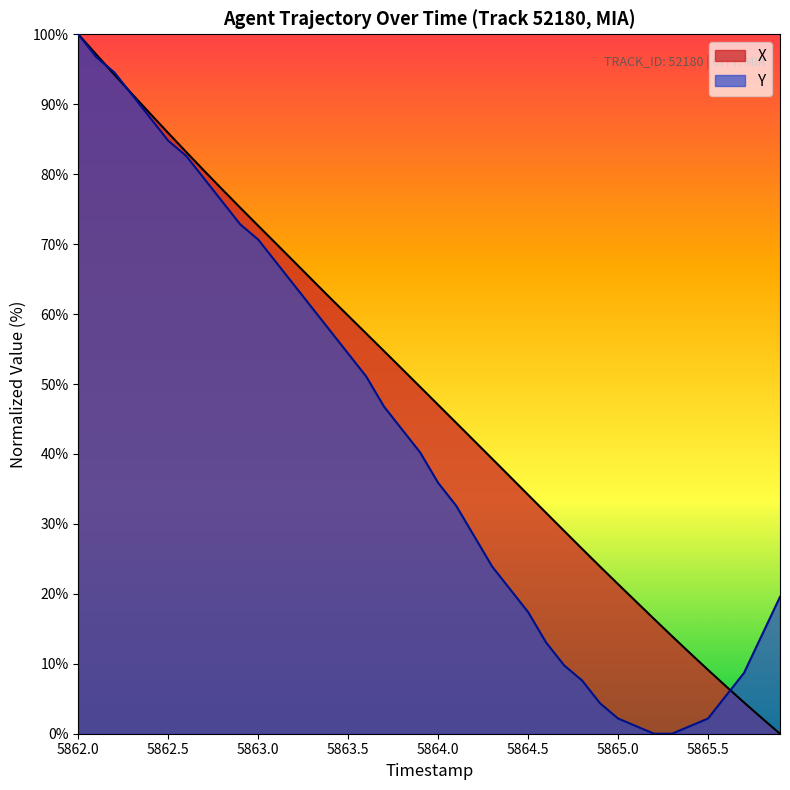

What are all the series names shown in the legend?

X, Y